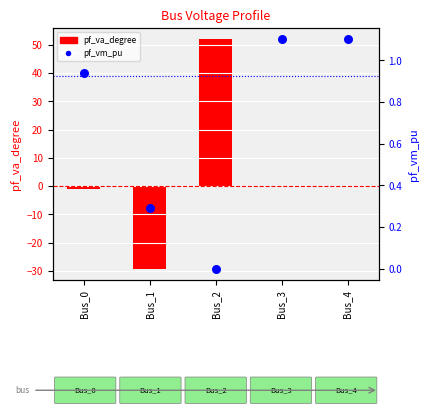

Which series has the largest Y range (max minus min)?

pf_va_degree